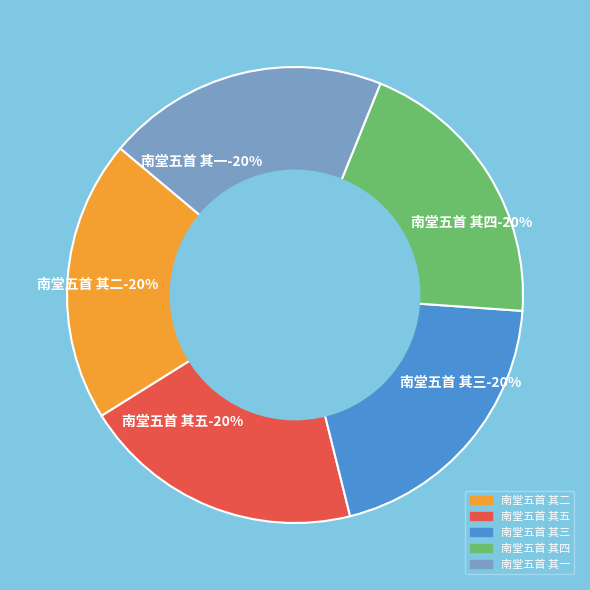

Approximately how many times larger is the value at 南堂五首 其五 compared to 南堂五首 其二?

1.0